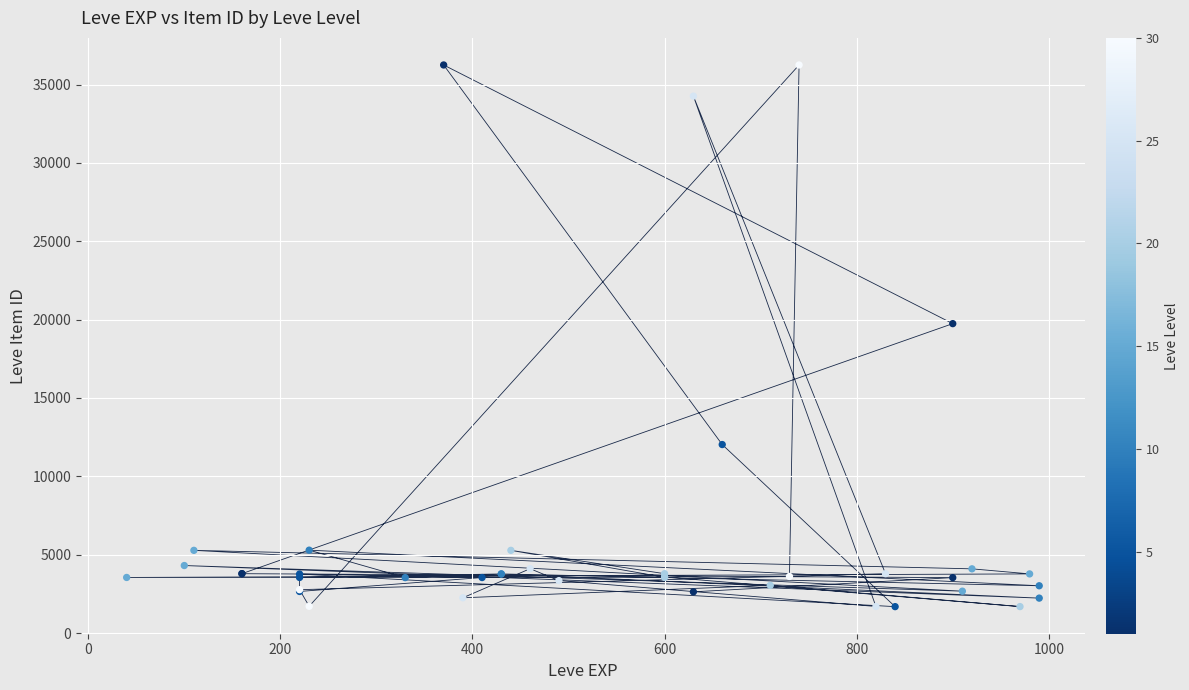

What Y value in the scatter plot is closest to 18967?

19744